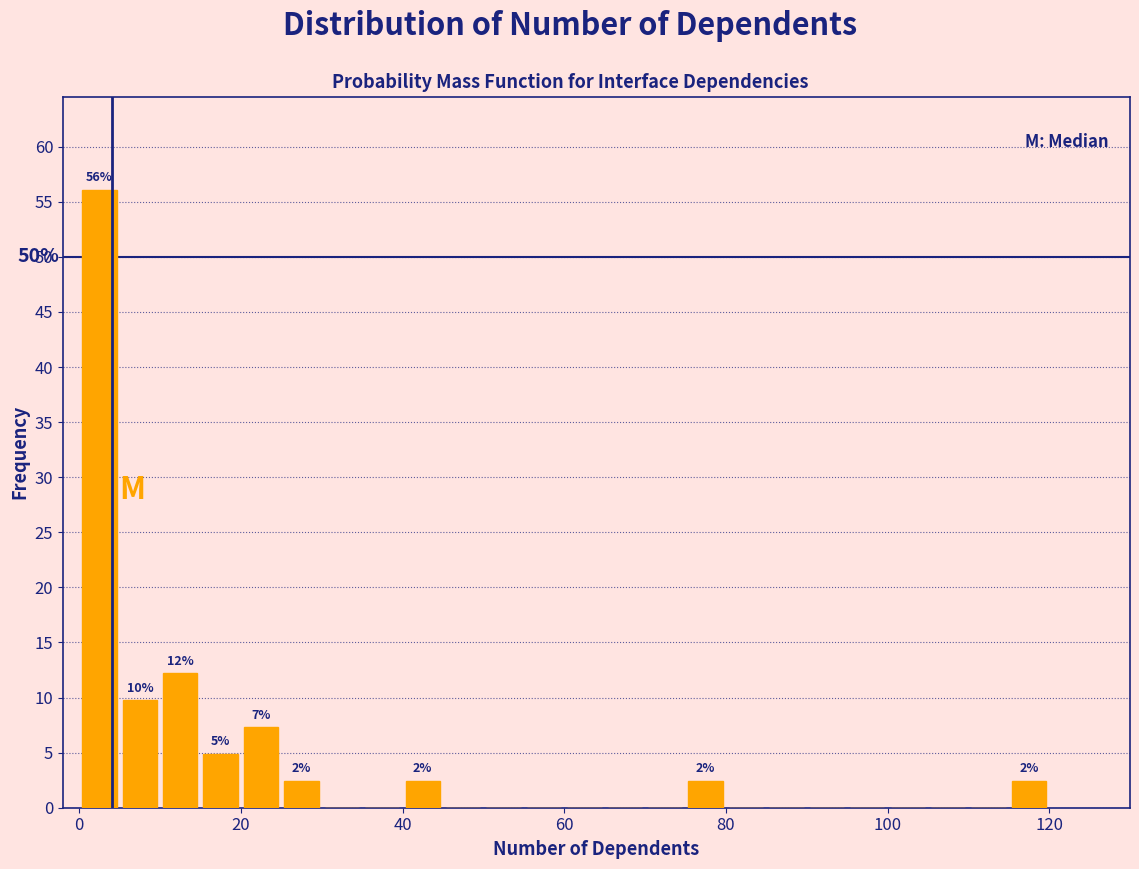

Read against the x-axis, roughly where is the centre of the tallest bar?

2